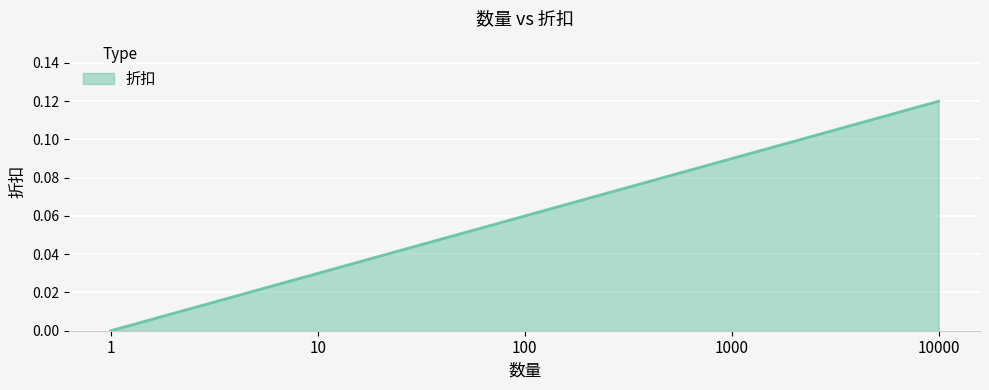

What is the sum of all values?

0.3